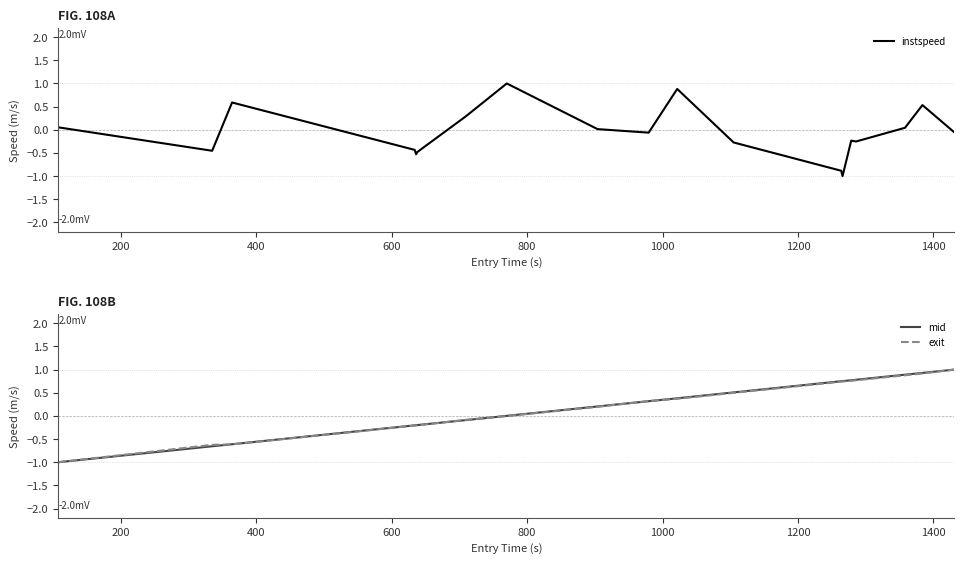

Which series has the widest spread of values?

instspeed